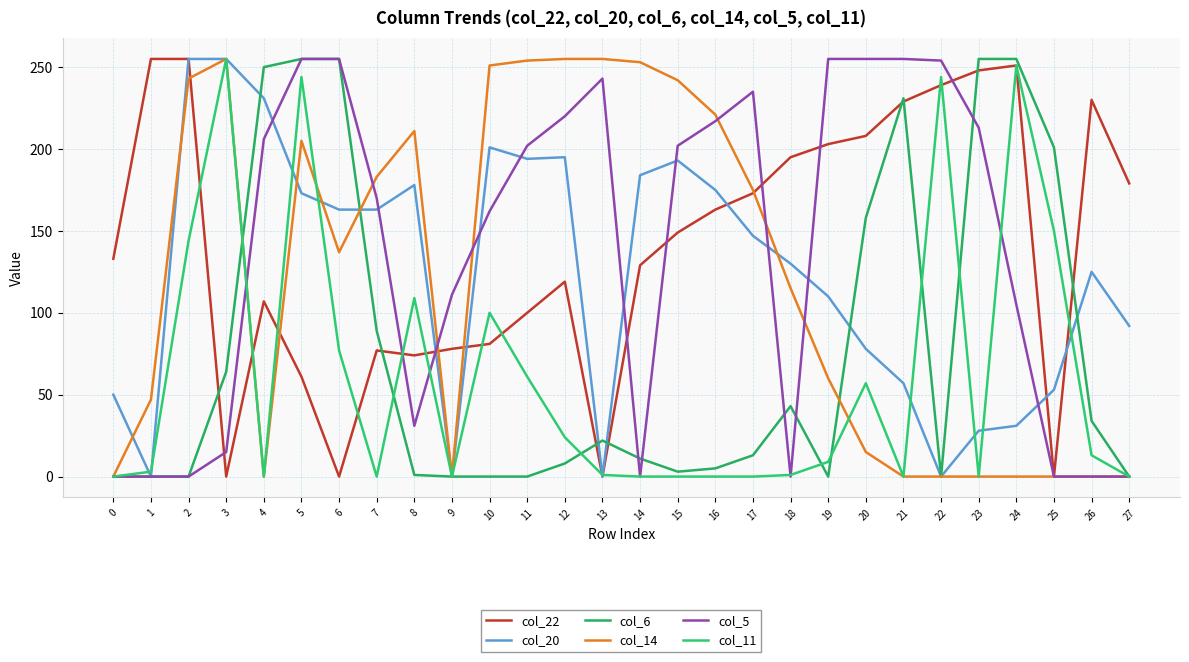

Does the chart have visible grid lines?

Yes